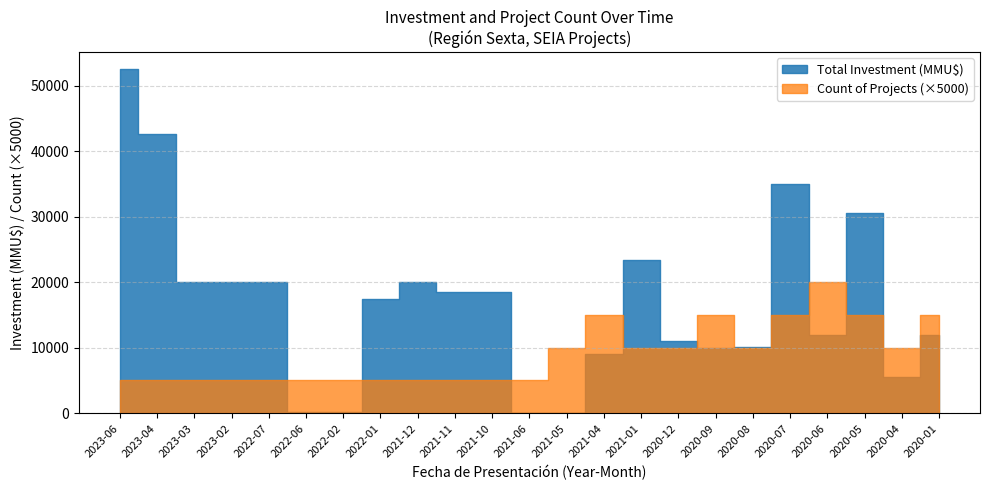

What is the total value across all series at 2021-01?

23402